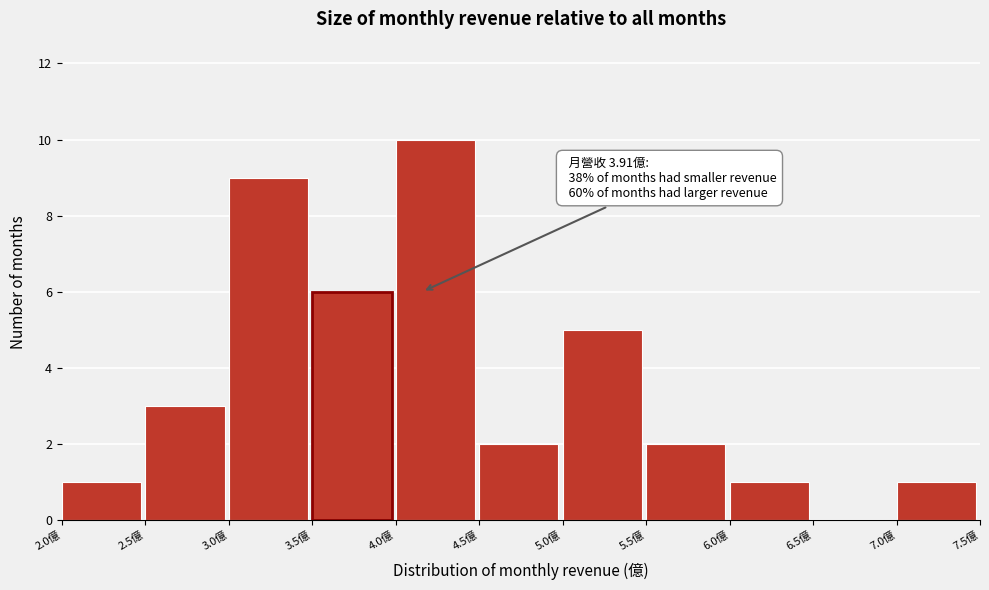

Over which range of the x-axis is the bar tallest?

4.0 to 4.5